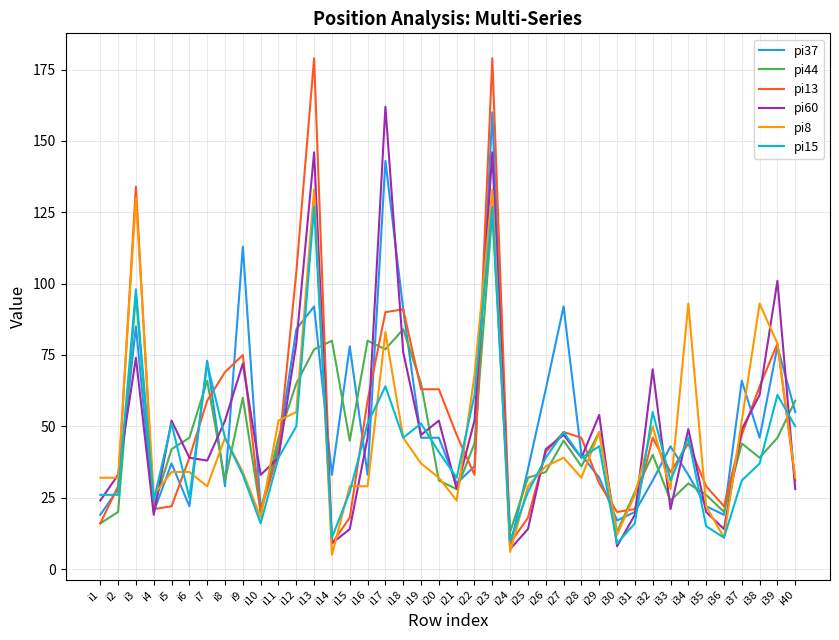

At which category does pi60 reach its first local peak?

i3